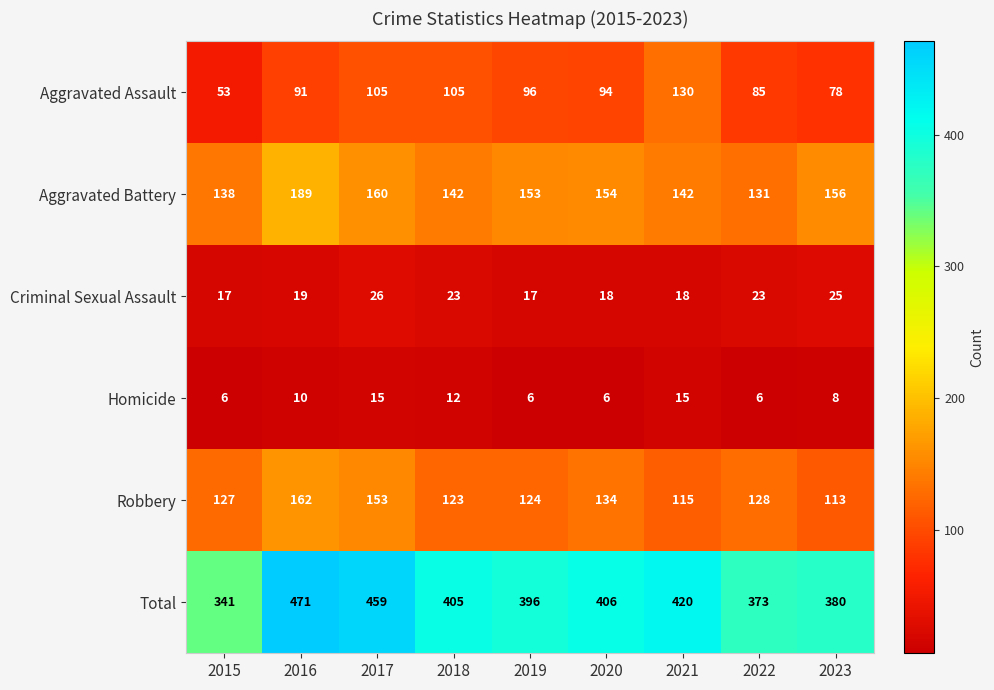

What is the greatest value displayed?

471